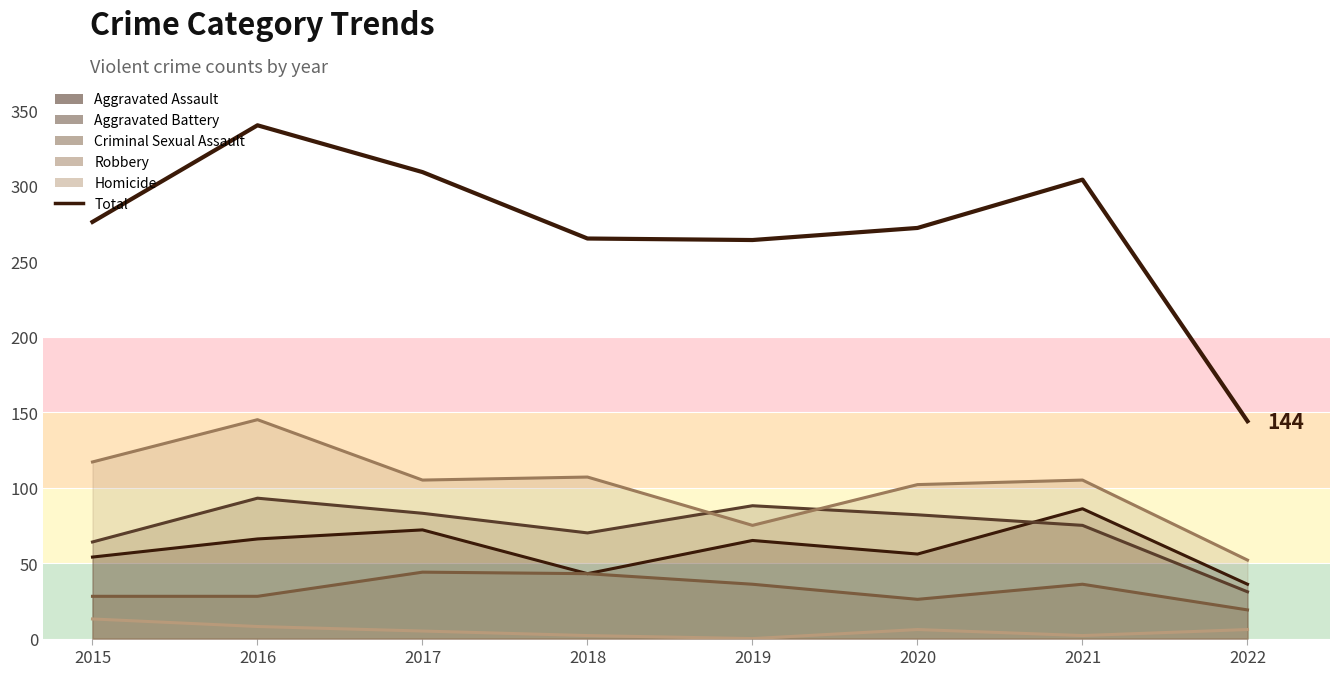

Which has a higher value, 2020 or 2017?

2017